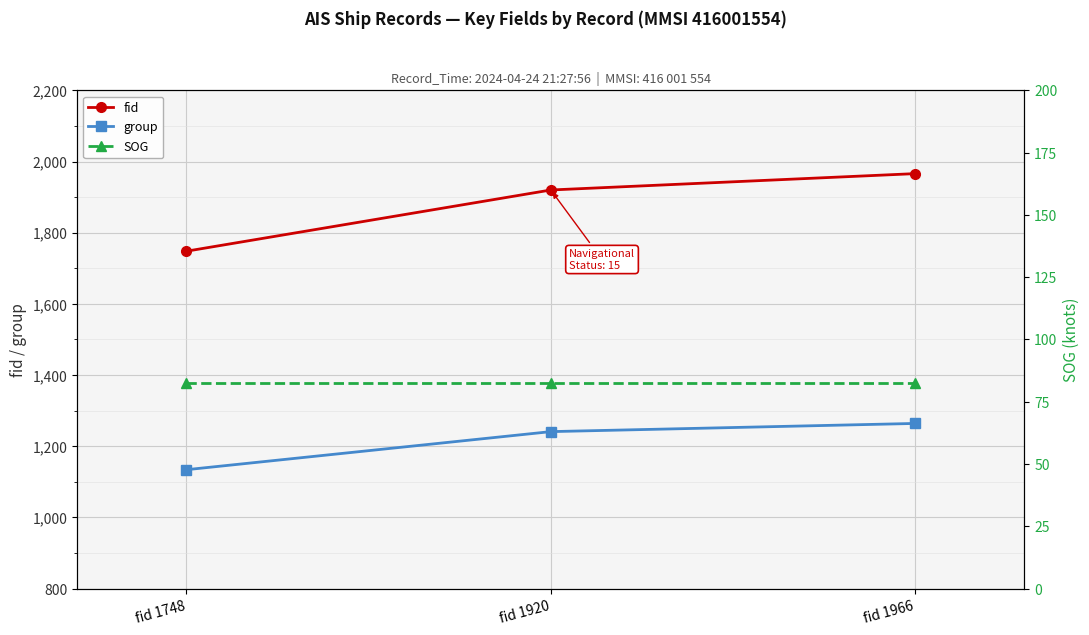

What is the sum of all SOG values?

248.1